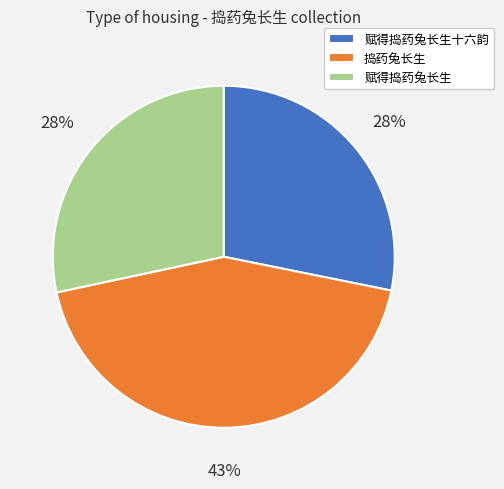

Which category has the biggest portion of the pie?

捣药兔长生